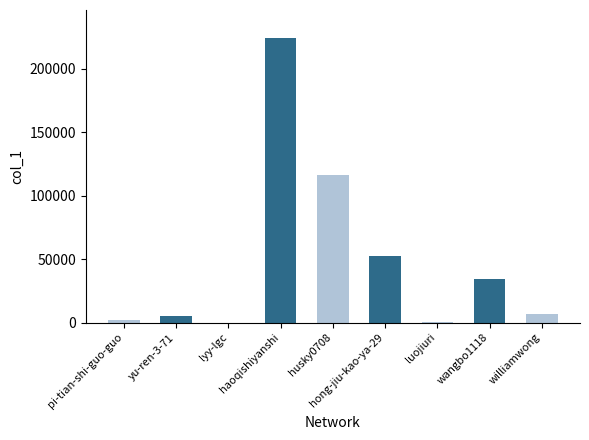

The value at yu-ren-3-71 is 3127. True or false?

False